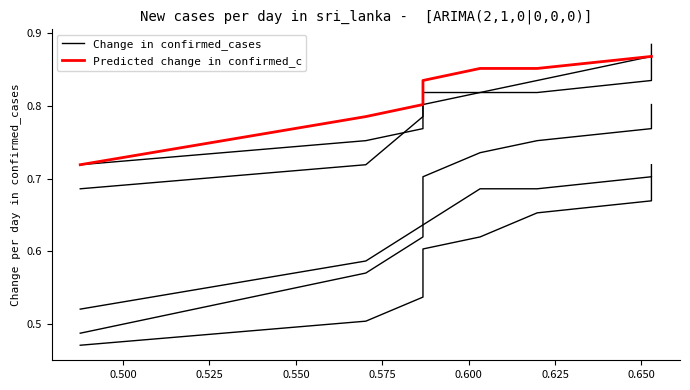

The Change in confirmed_cases series shows 0.8 at 0.625. True or false?

True